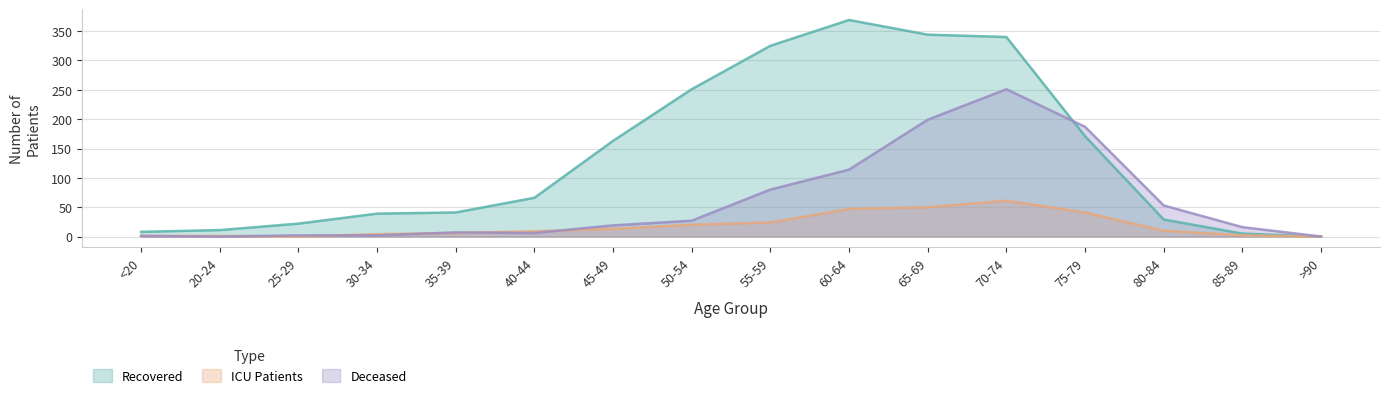

What position from the right is 60-64?

7